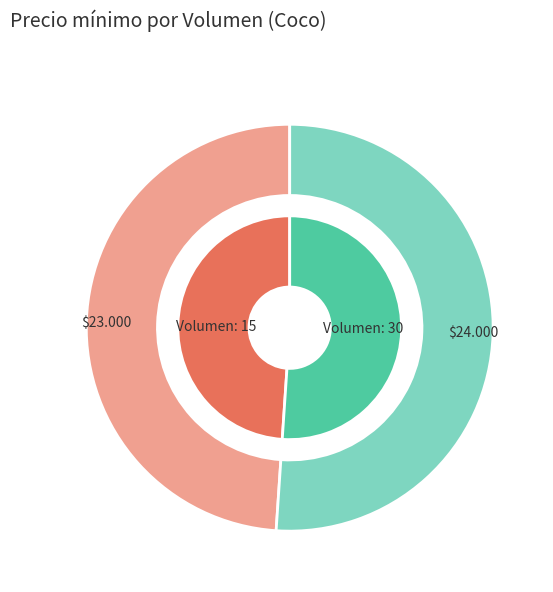

How many slices are in this pie chart?

2